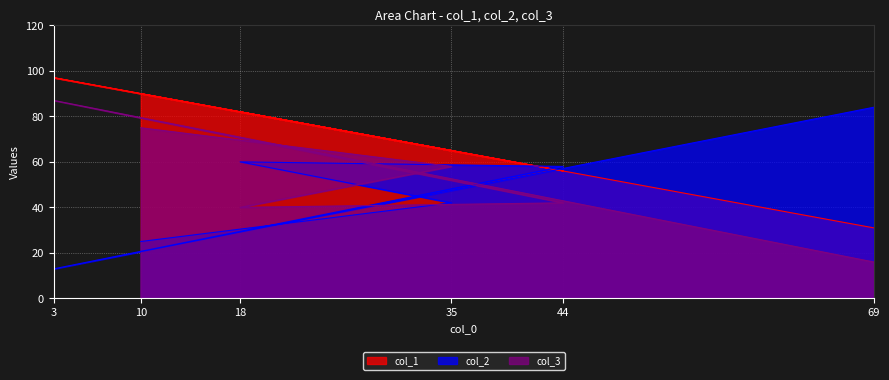

What is the difference between the maximum and minimum values in the col_3 series?

71